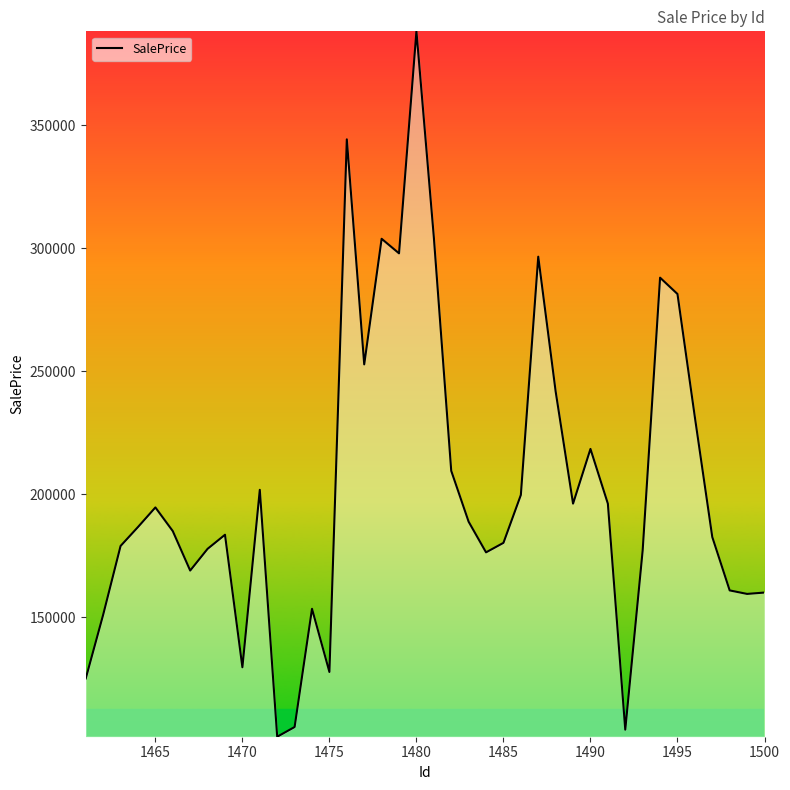

What is the minimum value shown in the chart?

101350.4